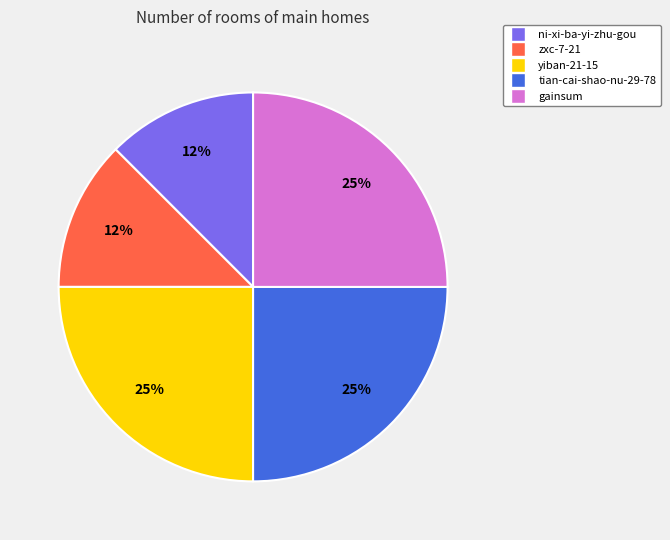

Between yiban-21-15 and zxc-7-21, which is larger?

yiban-21-15